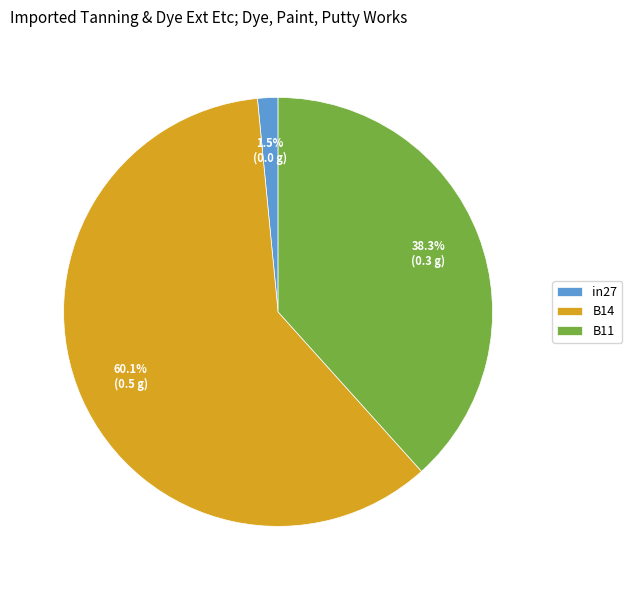

Is the sum of B14 and B11 greater than half?

Yes